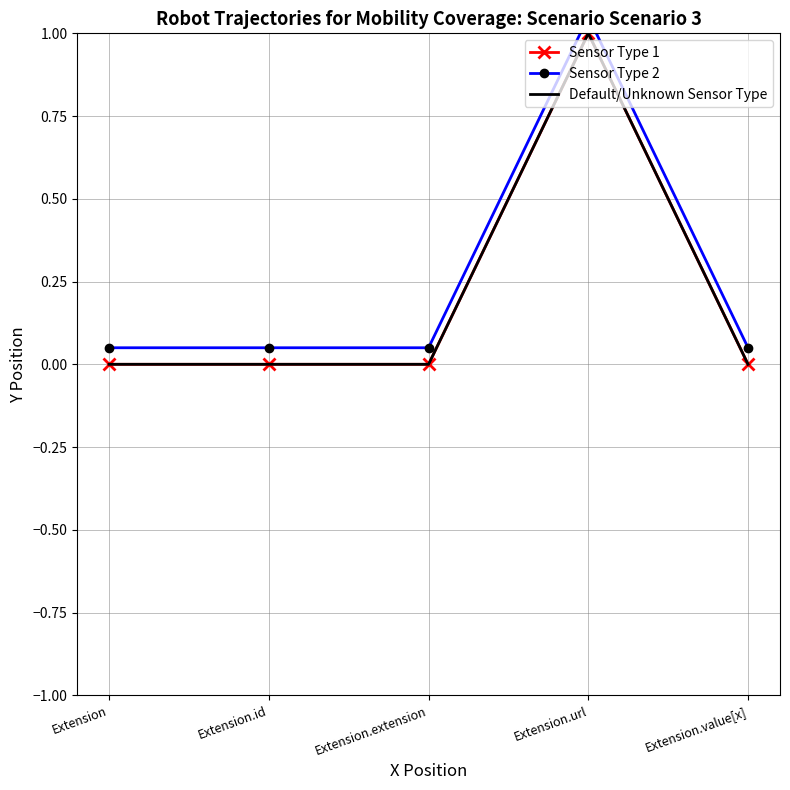

Which category has the lowest value across all series?

Extension